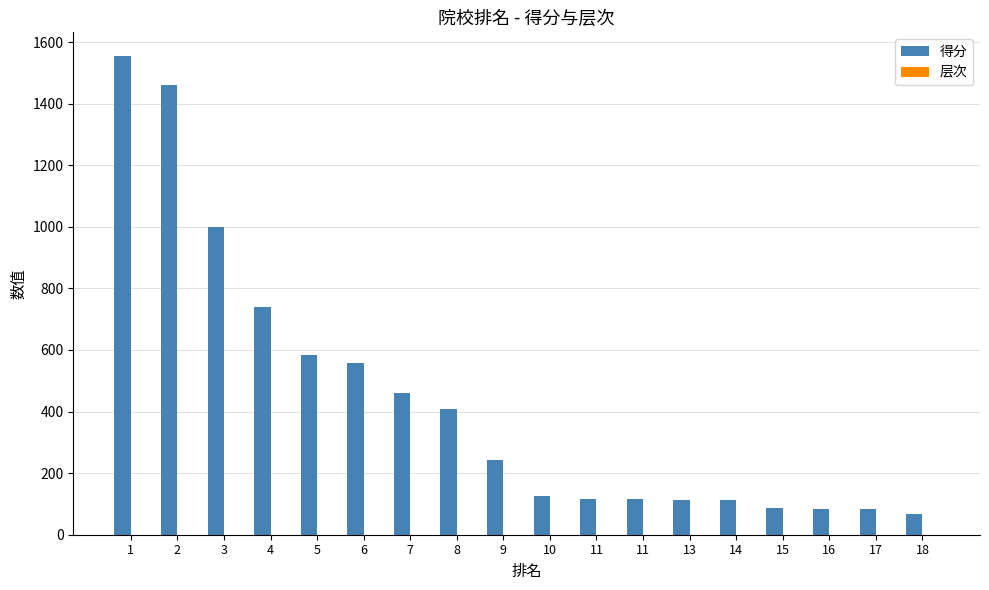

Which category has the lowest value across all series?

1